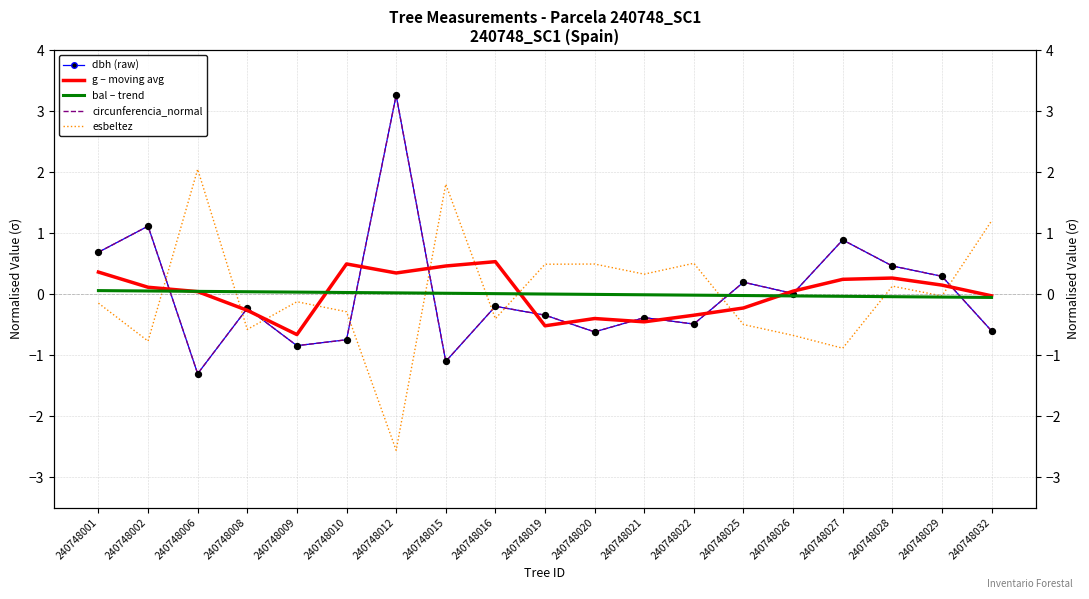

Which series has the largest Y range (max minus min)?

esbeltez